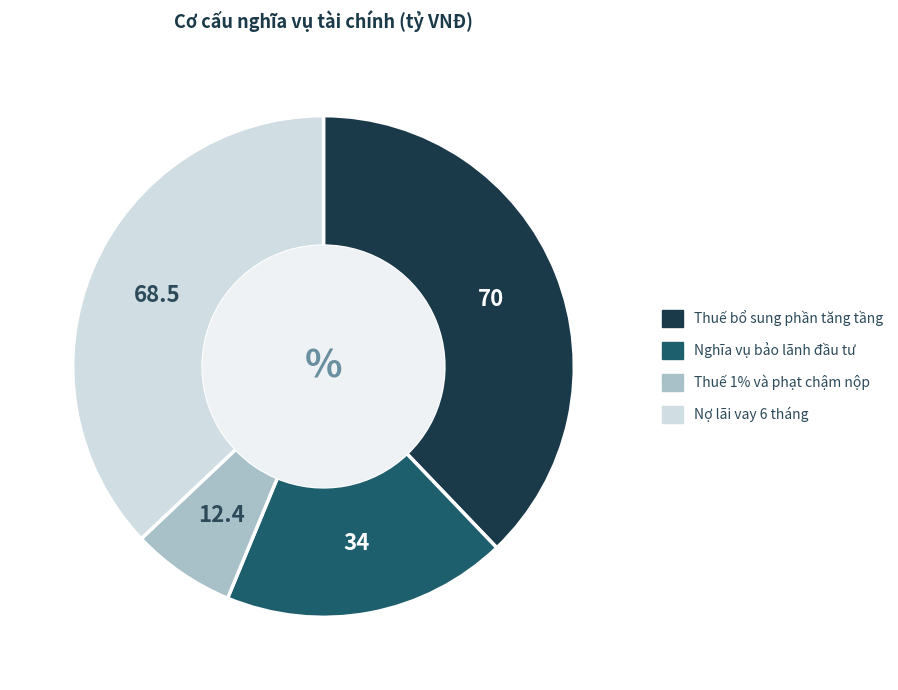

Is it true that Thuế 1% và phạt chậm nộp is 7% of the pie?

True